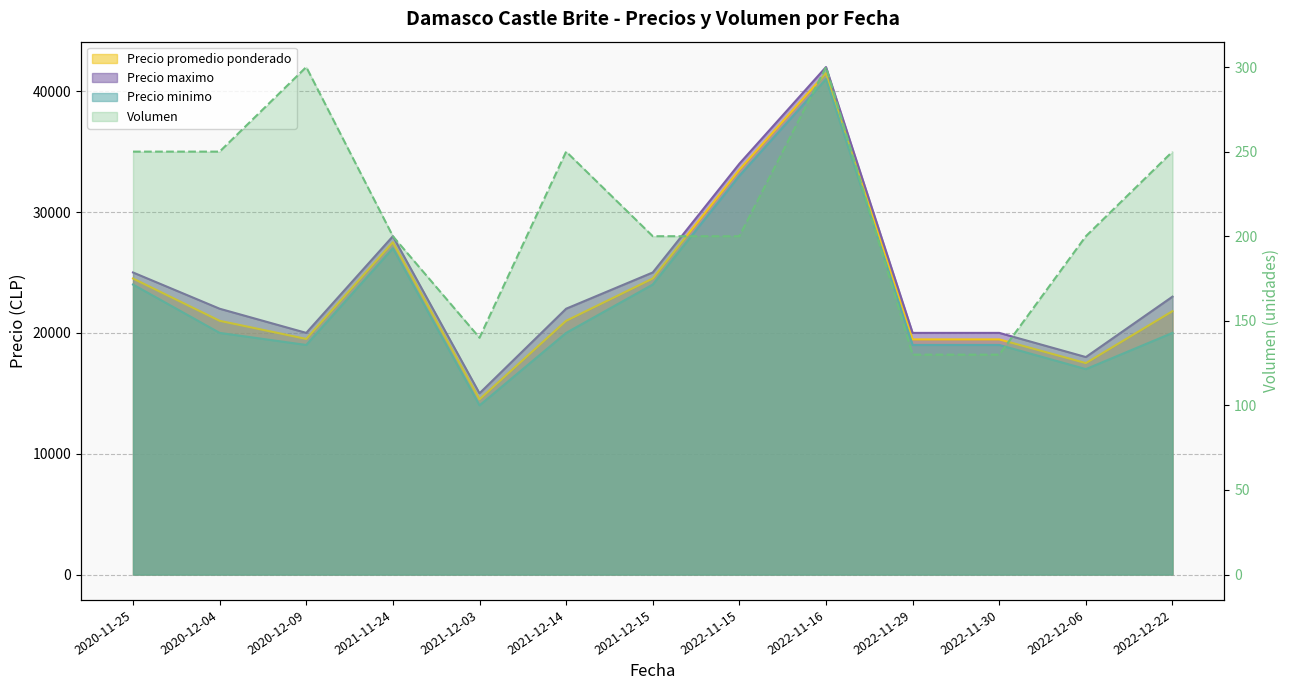

In Precio maximo, how many points are lower than both neighbors (excluding endpoints)?

3